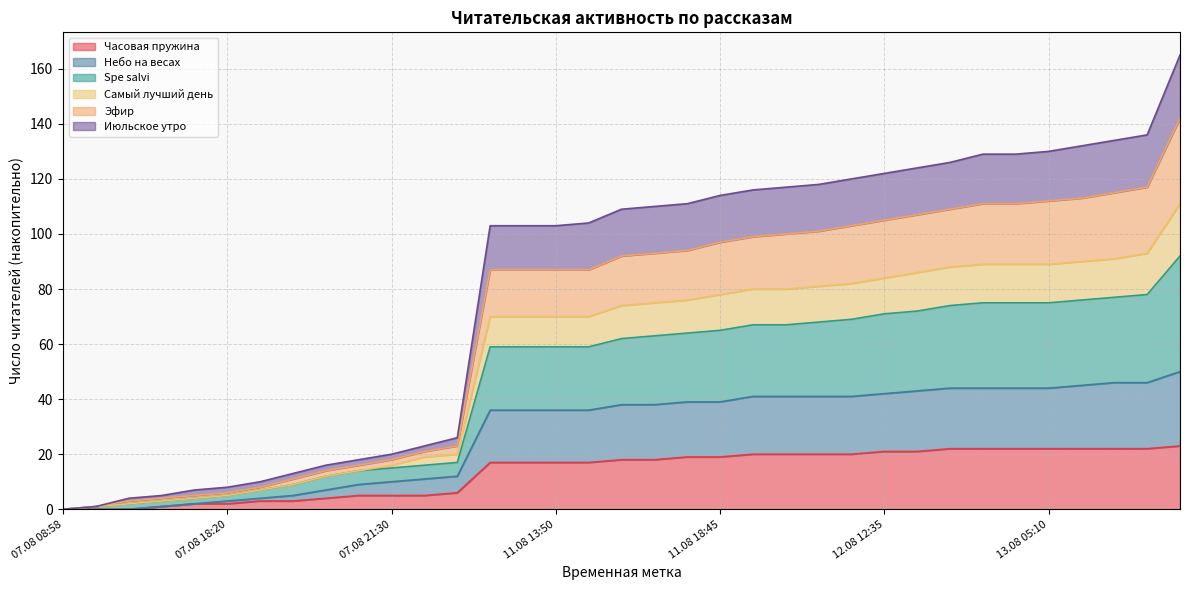

What are all the series names shown in the legend?

Часовая пружина, Небо на весах, Spe salvi, Самый лучший день, Эфир, Июльское утро